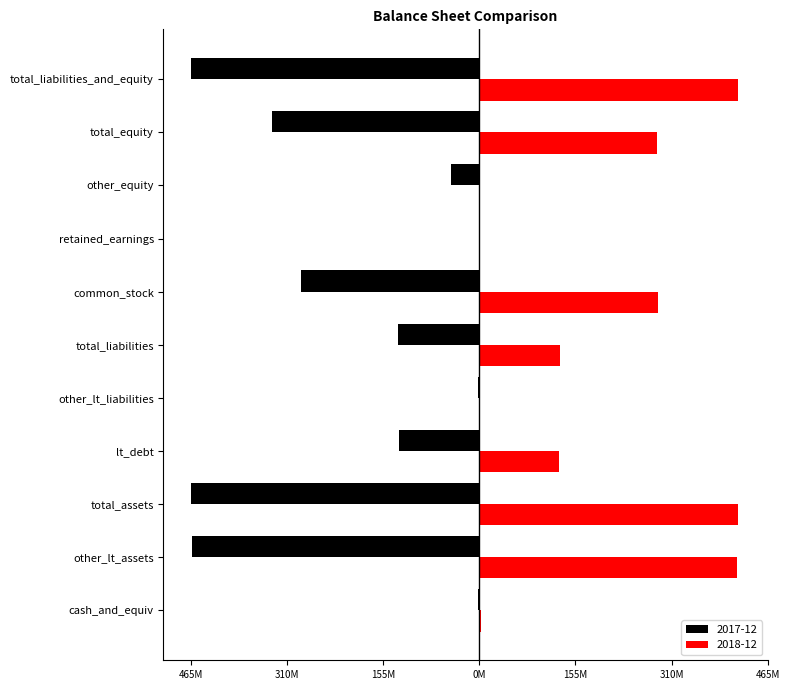

What are all the series names shown in the legend?

2017-12, 2018-12